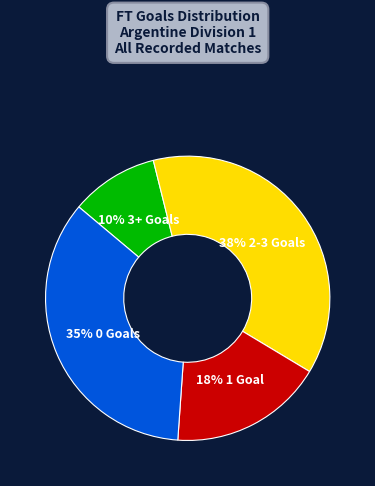

Does any single category account for the majority?

No